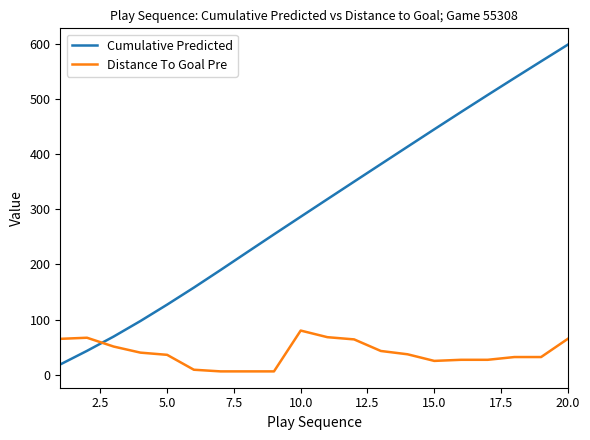

What is the maximum value shown in the chart?

598.3